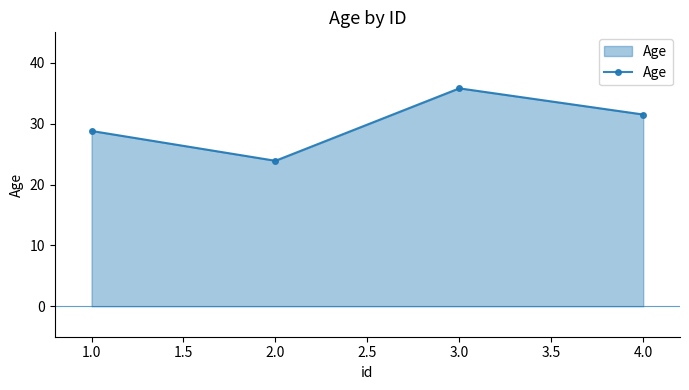

What is the difference between the maximum and minimum values?

11.9